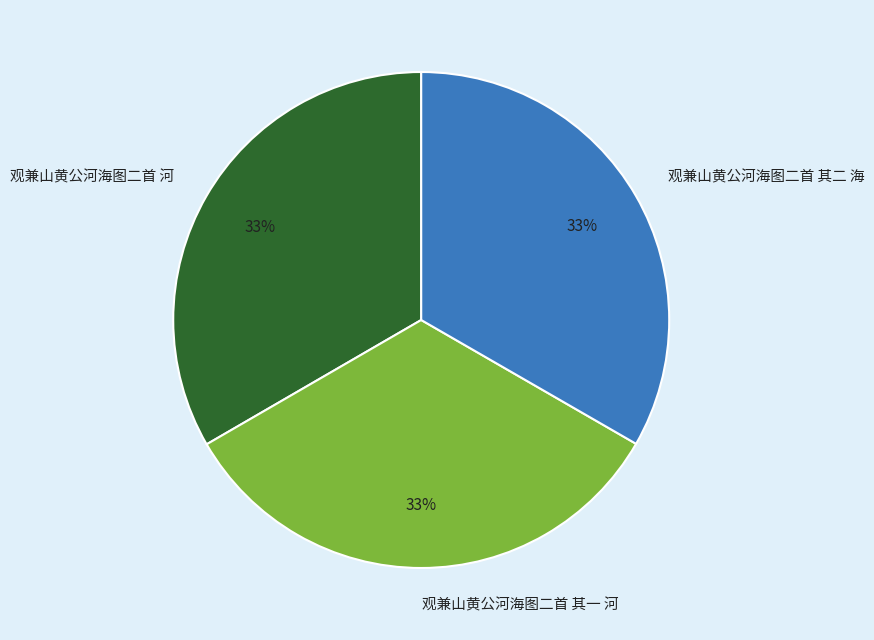

What percentage is the 观兼山黄公河海图二首 其二 海 slice, to the nearest percent?

33%